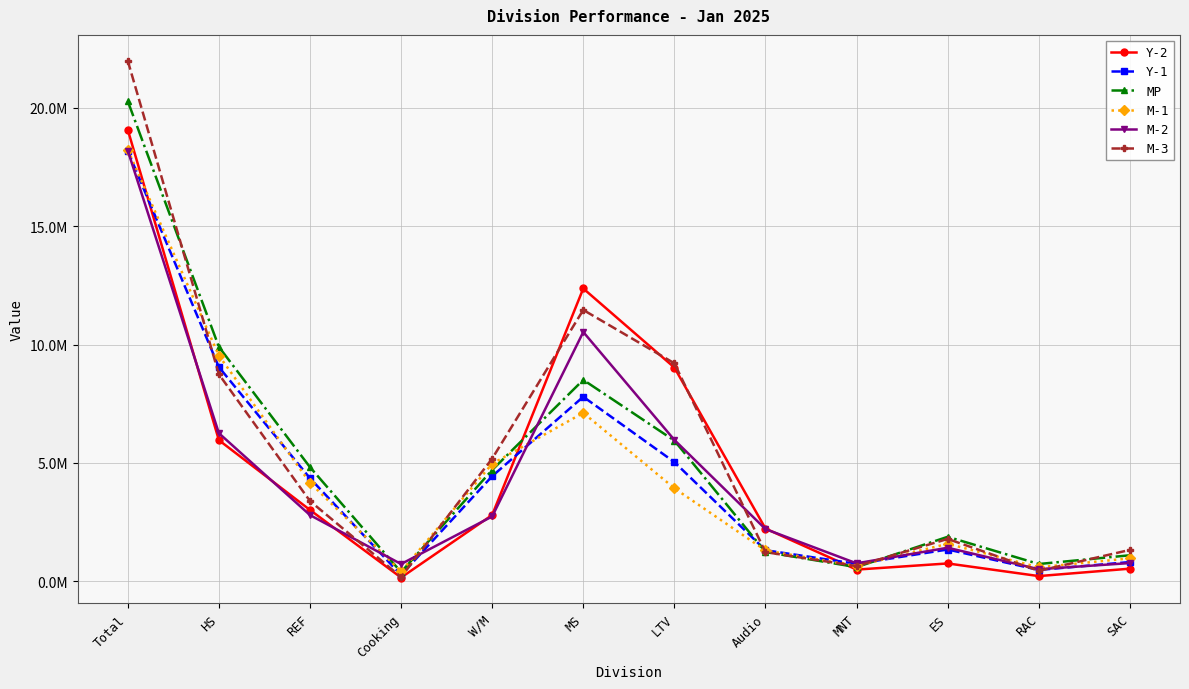

Rank the series at HS from lowest to highest value.

Y-2, M-2, M-3, Y-1, M-1, MP